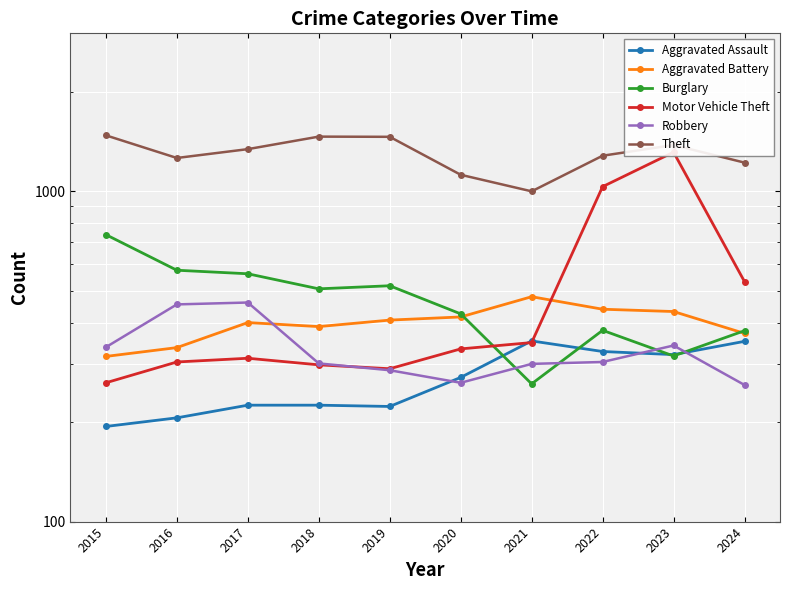

Read the Motor Vehicle Theft value at 2020, to the nearest 100.

300